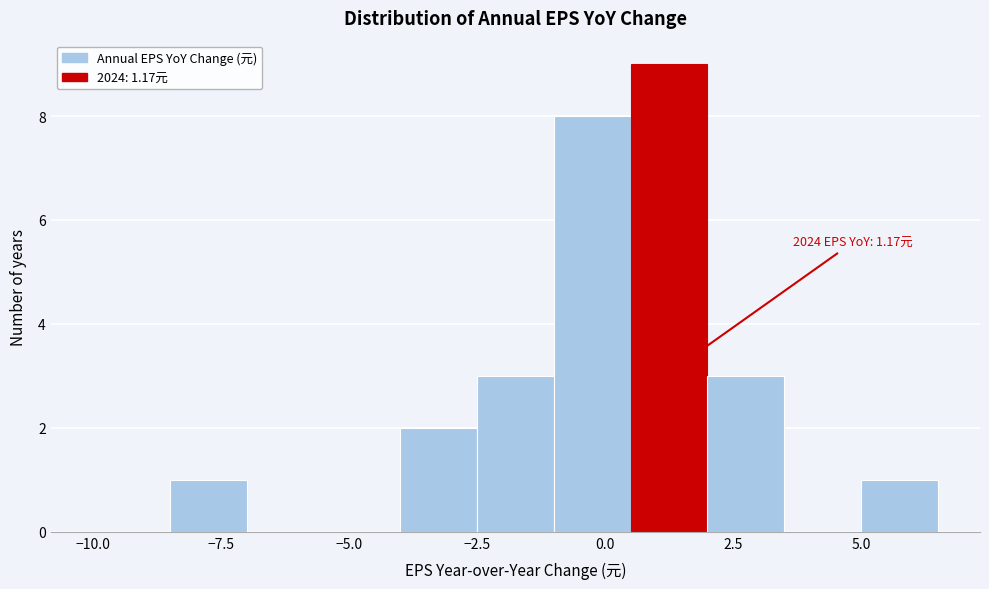

Around what value on the x-axis is the tallest bar? Give the approximate position of its centre, as read against the axis.

1.5